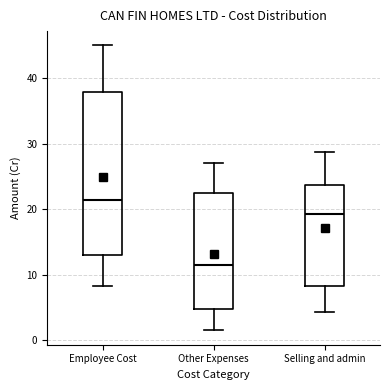

Reading left to right, transcribe this box plot: for each box, give where its median line is, the range the box spans, and where its two whiskers end, as read against the y-axis. The values are not printed on the chart, so give them approximately, as read against the axis.

Employee Cost: median 21, box 13 to 38, whiskers 8 to 45
Other Expenses: median 11, box 5 to 22, whiskers 2 to 27
Selling and admin: median 19, box 8 to 24, whiskers 4 to 29